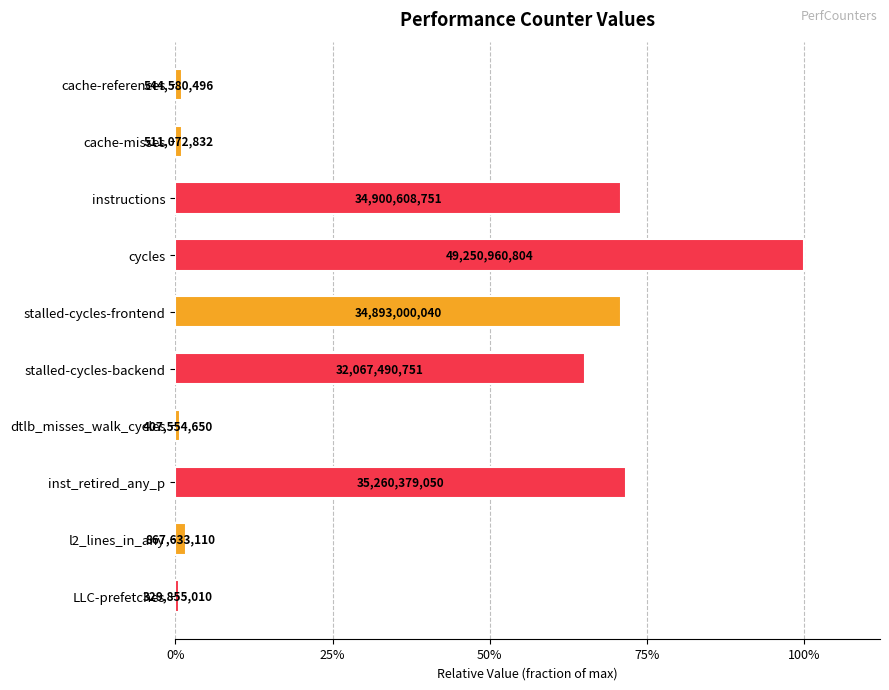

How many categories are shown in the chart?

10